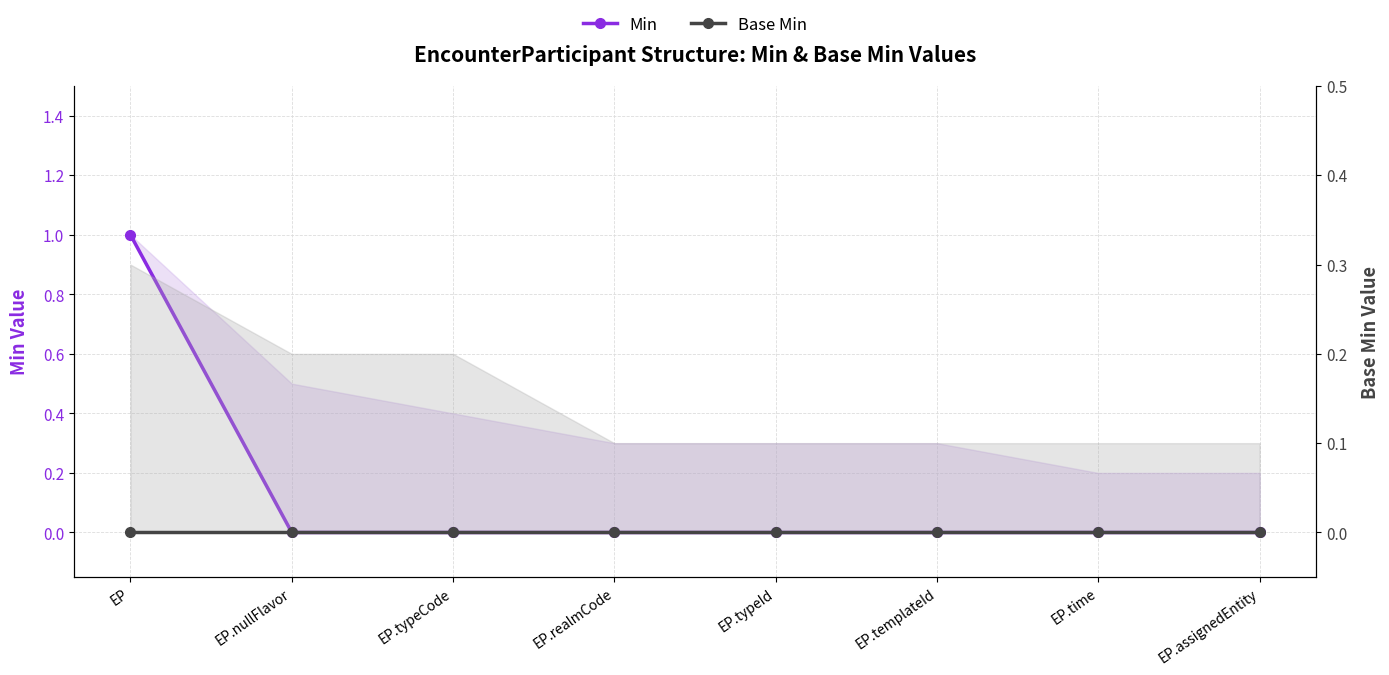

List the labels in order of Base Min value, smallest first.

EP, EP.nullFlavor, EP.typeCode, EP.realmCode, EP.typeId, EP.templateId, EP.time, EP.assignedEntity